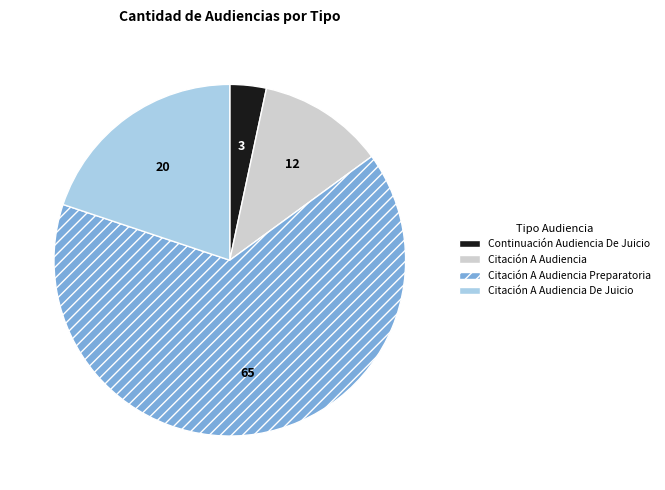

Count the number of slices in the pie.

4